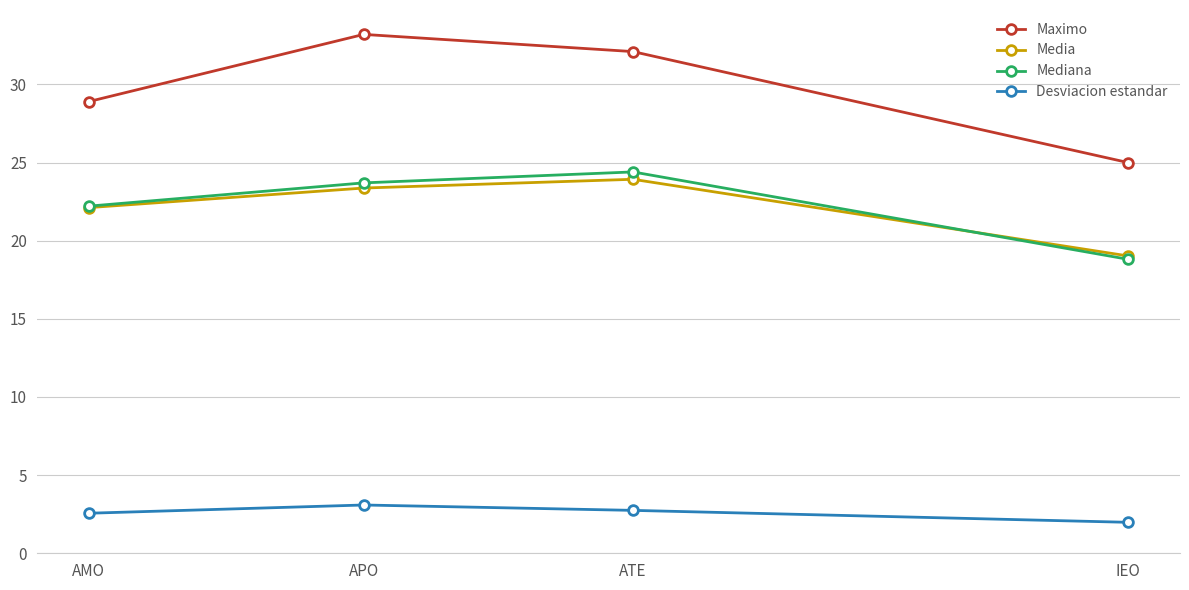

What are all the series names shown in the legend?

Maximo, Media, Mediana, Desviacion estandar